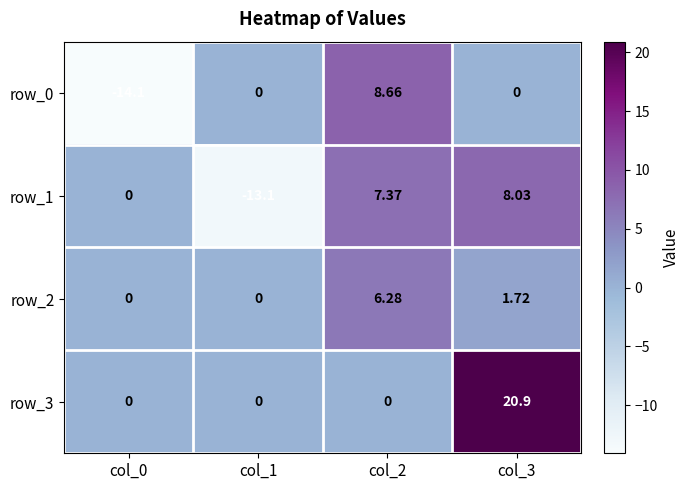

Which label corresponds to the smallest value in the chart?

col_0